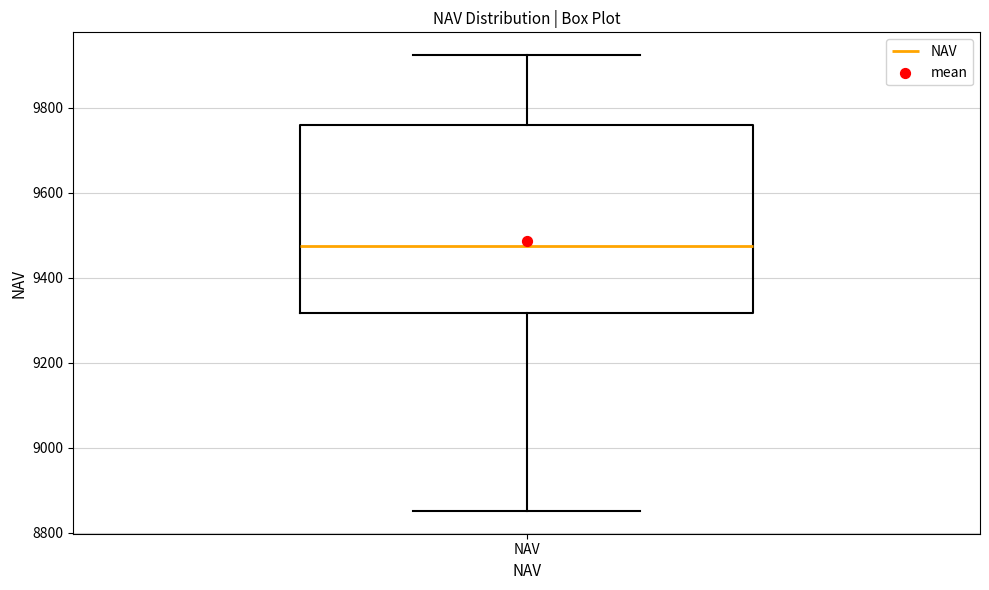

Where is the lower edge of the box for NAV on the y-axis? The values are not printed on the chart, so give them approximately, as read against the axis.

9320